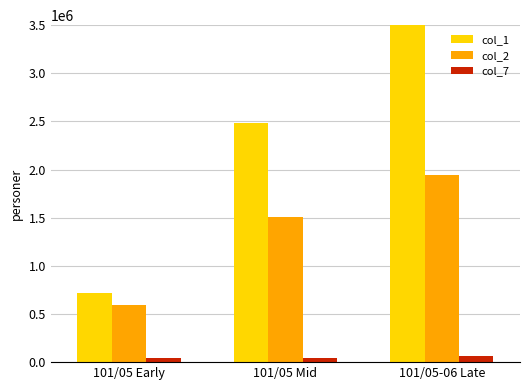

What is the difference between the col_7 values at 101/05 Early and 101/05 Mid?

6000